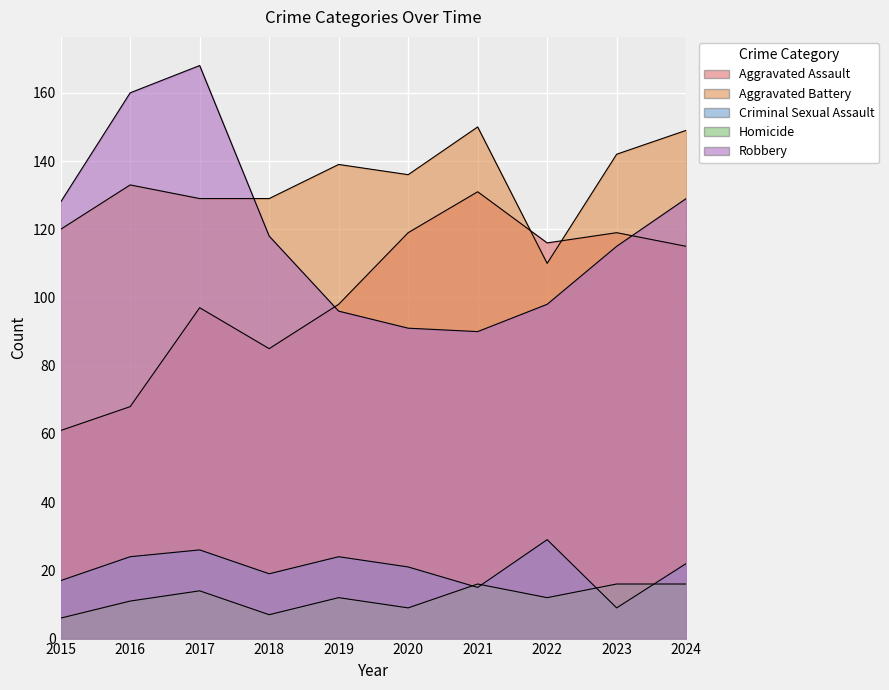

Reading left to right, what are all the values shown in this chart?

Aggravated Assault: 61	68	97	85	98	119	131	116	119	115
Aggravated Battery: 120	133	129	129	139	136	150	110	142	149
Criminal Sexual Assault: 17	24	26	19	24	21	15	29	9	22
Homicide: 6	11	14	7	12	9	16	12	16	16
Robbery: 128	160	168	118	96	91	90	98	115	129